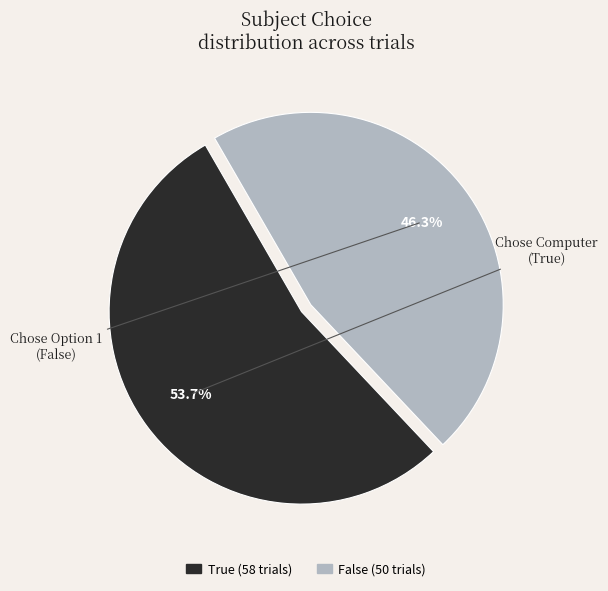

What is the ratio of the value at True to the value at False?

1.2